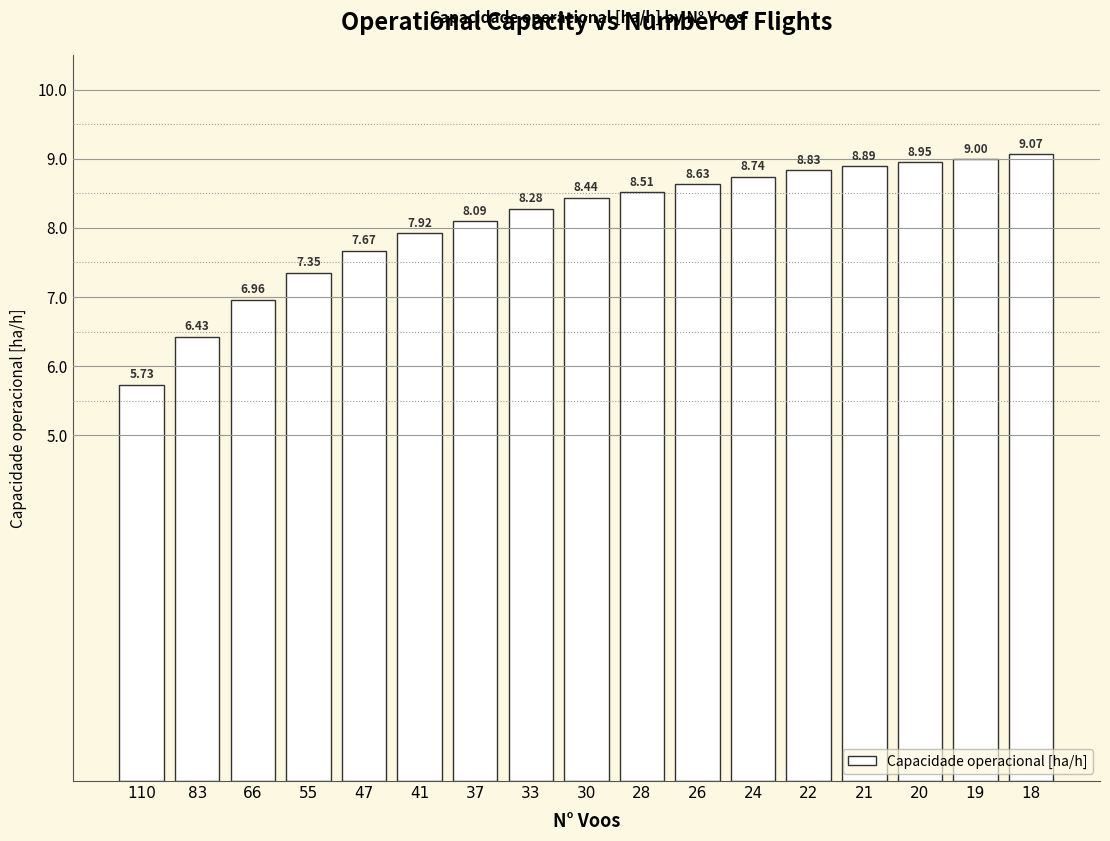

Rank the categories by value from highest to lowest.

18, 19, 20, 21, 22, 24, 26, 28, 30, 33, 37, 41, 47, 55, 66, 83, 110